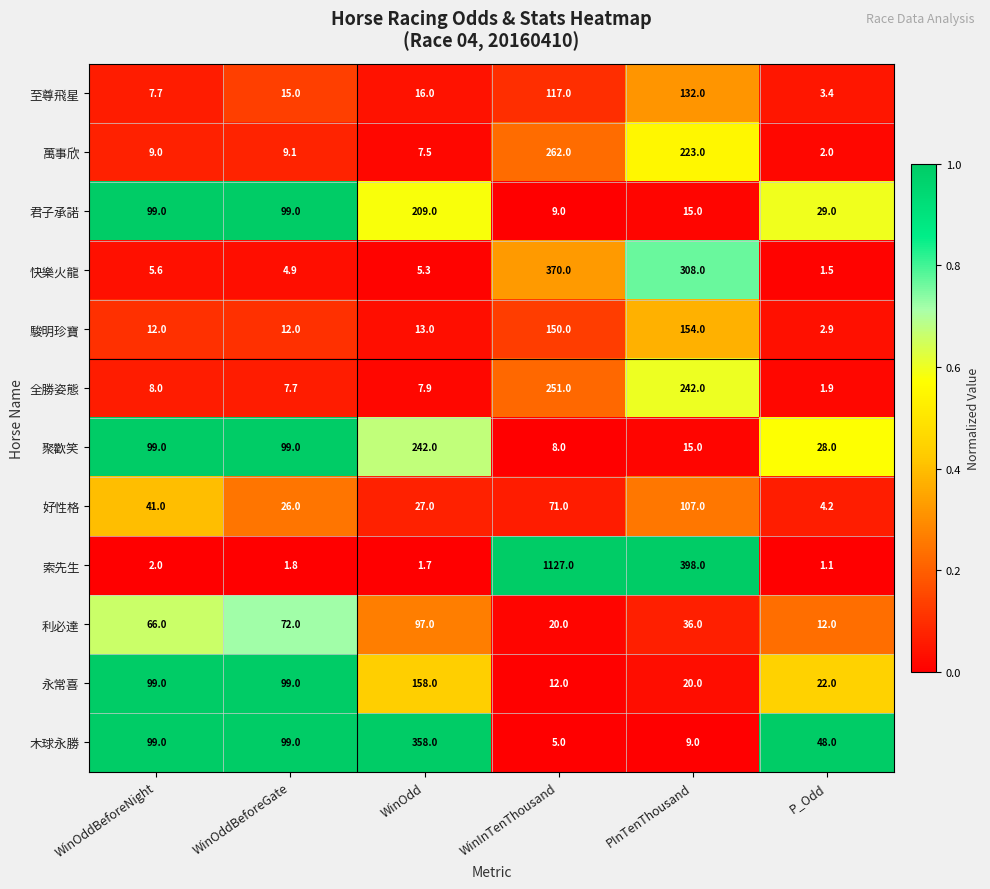

How many series are shown in this chart?

12